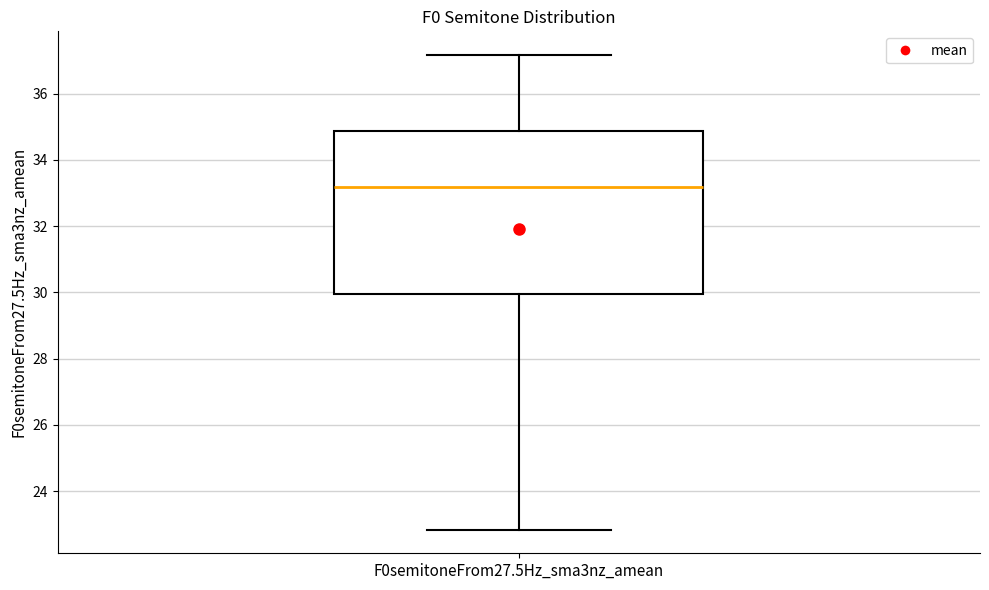

Read this box plot against the y-axis: the position of the median line, the range covered by the box, and the ends of both whiskers. The values are not printed on the chart, so give them approximately, as read against the axis.

median 33.2, box 30.0 to 34.8, whiskers 22.8 to 37.2